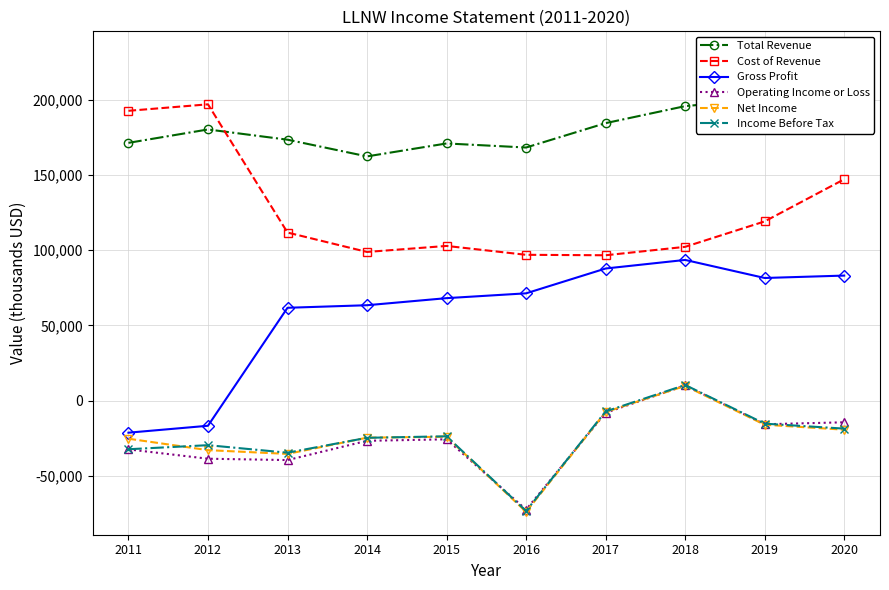

True or false: Cost of Revenue and Net Income intersect in this chart.

False